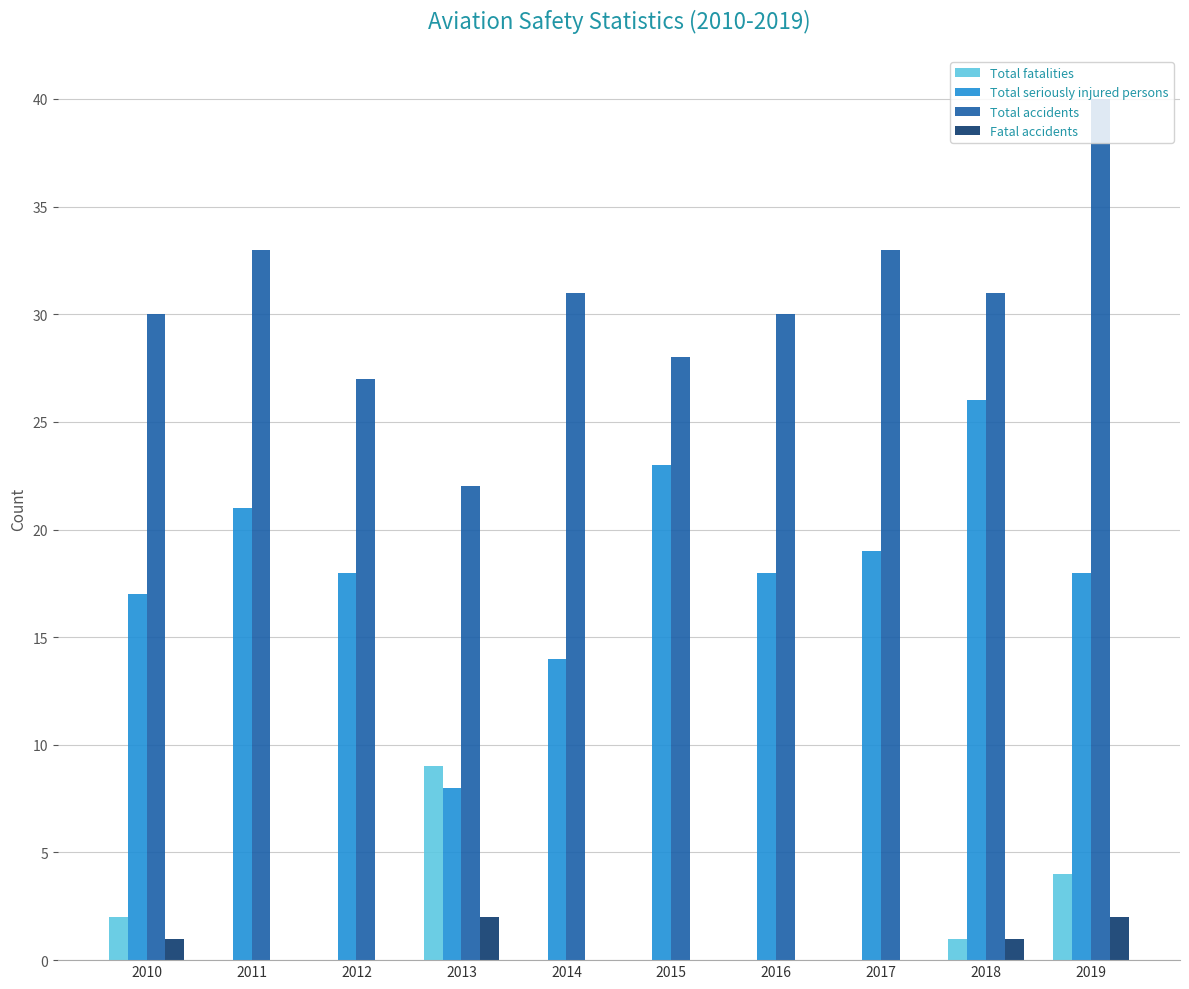

Reading right to left, what are all the values shown in this chart?

Total fatalities: 4	1	0	0	0	0	9	0	0	2
Total seriously injured persons: 18	26	19	18	23	14	8	18	21	17
Total accidents: 40	31	33	30	28	31	22	27	33	30
Fatal accidents: 2	1	0	0	0	0	2	0	0	1